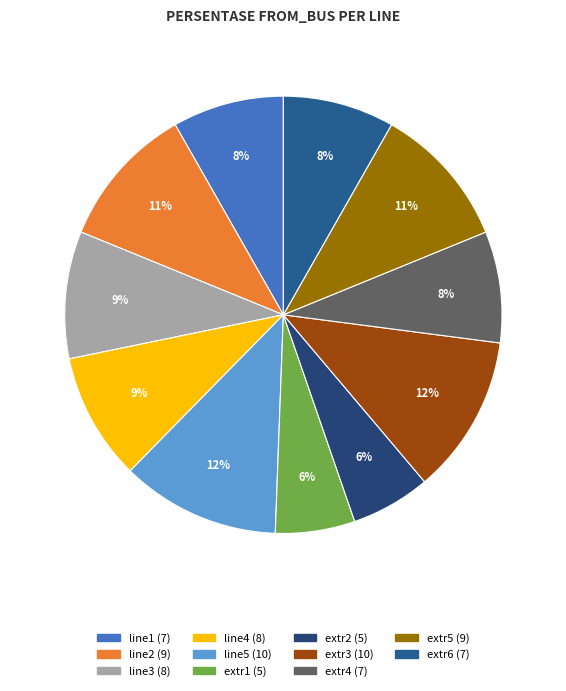

What percentage is the line2 slice, to the nearest percent?

11%